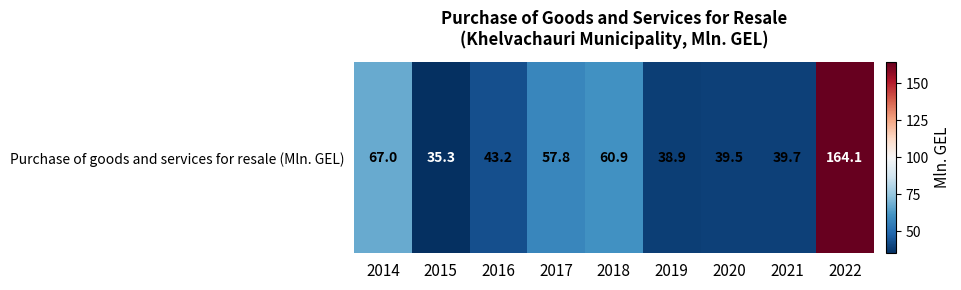

True or false: the data shows 36.9 at 2017.

False